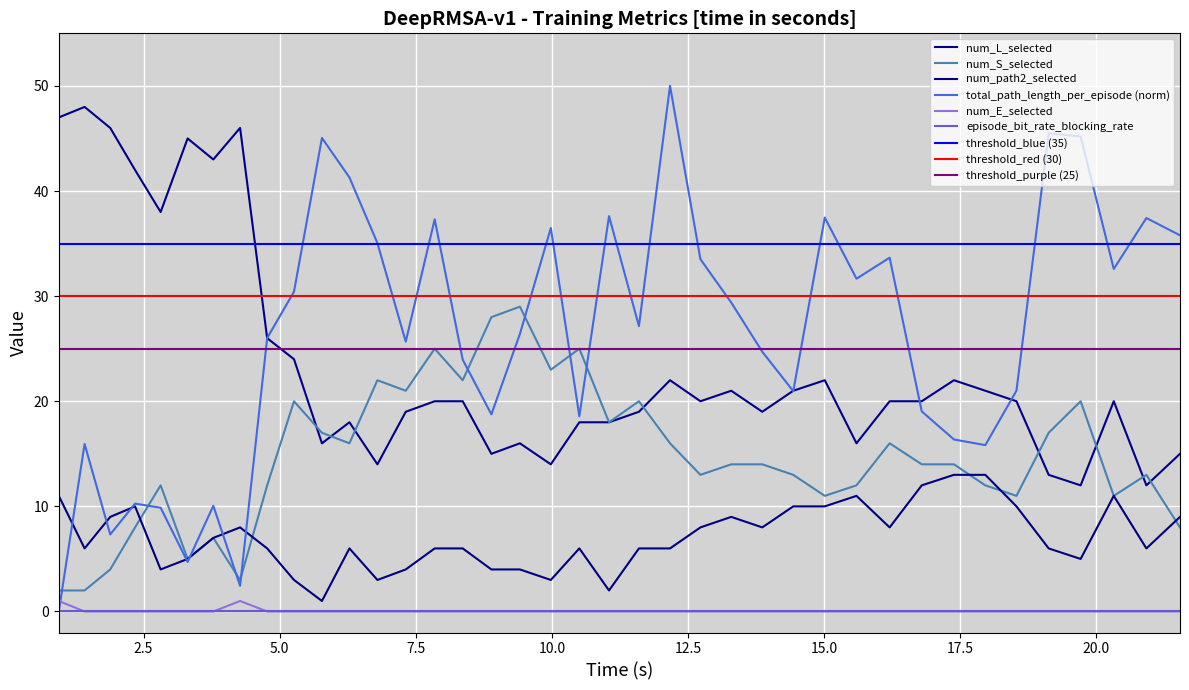

Which series has the largest range (max minus min)?

total_path_length_per_episode